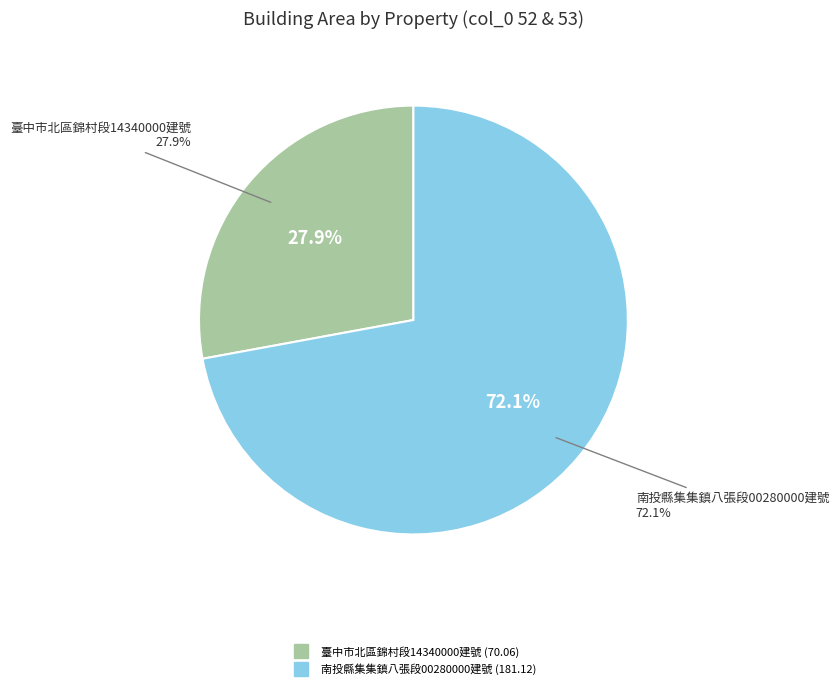

What is the smallest slice in the pie chart?

臺中市北區錦村段14340000建號